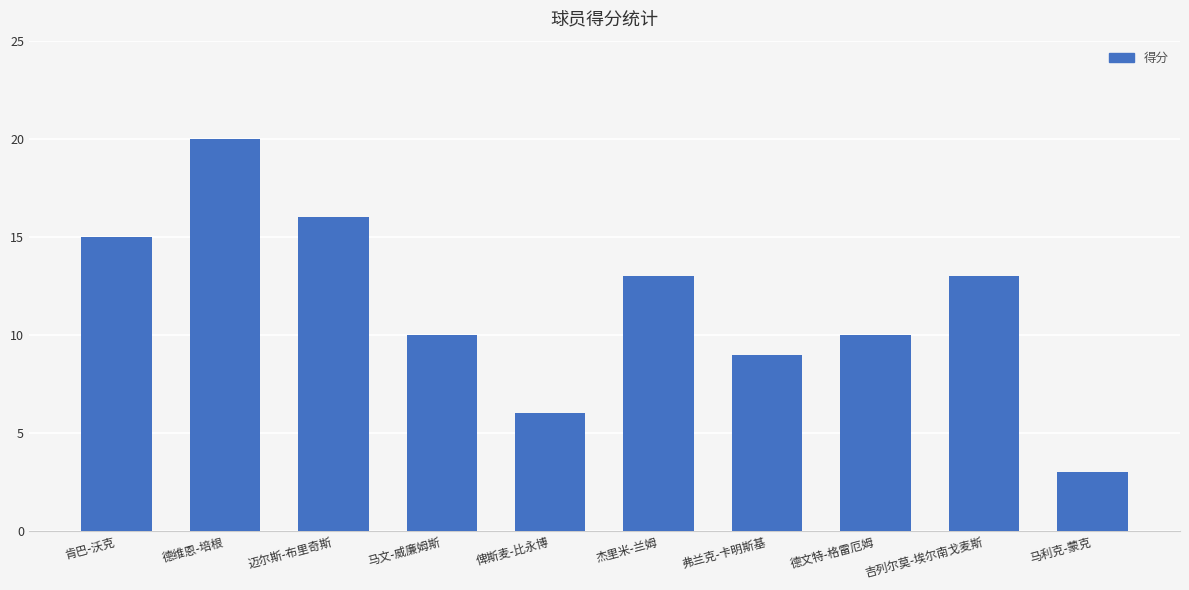

The value at 马文-威廉姆斯 is 17. True or false?

False